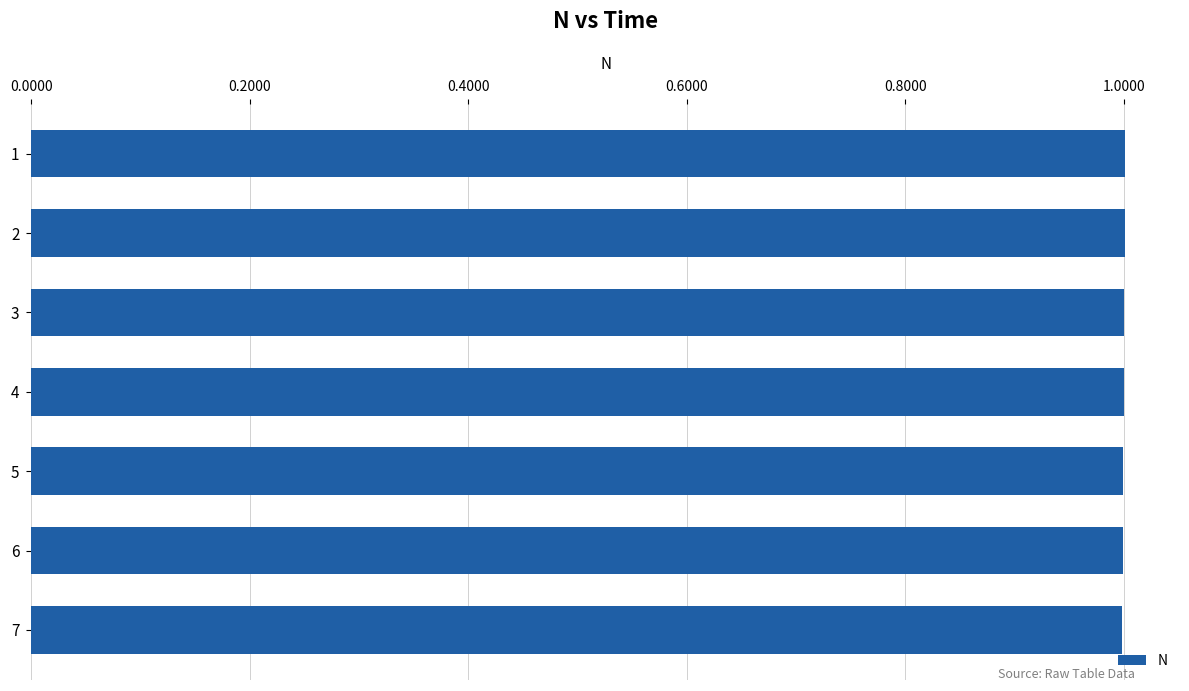

How many categories are shown in the chart?

7